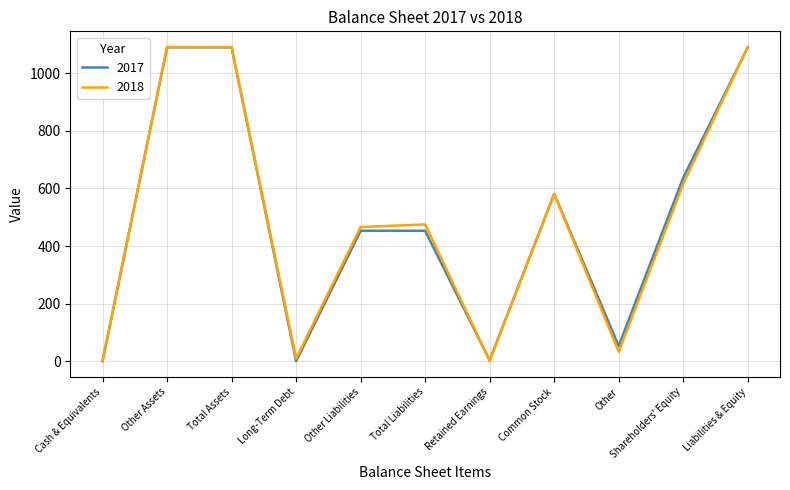

How many values in the 2018 series are below 475?

5